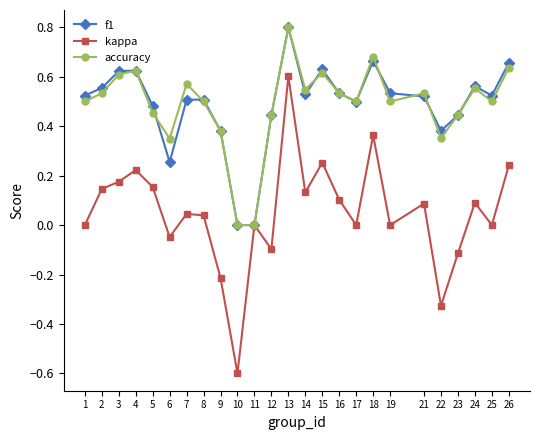

What is the sum of all f1 values?

12.2